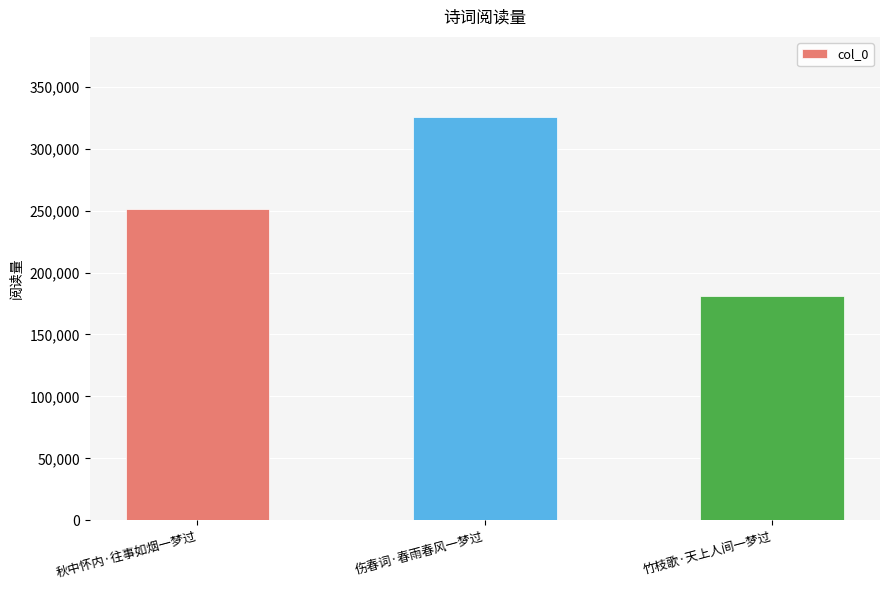

What is the label of the 3rd bar from the right?

秋中怀内·往事如烟一梦过